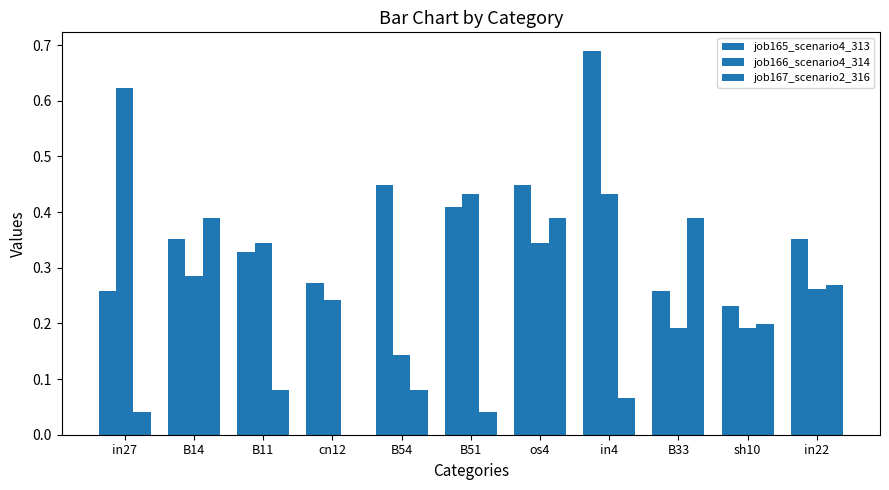

Which series has the largest range (max minus min)?

job166_scenario4_314